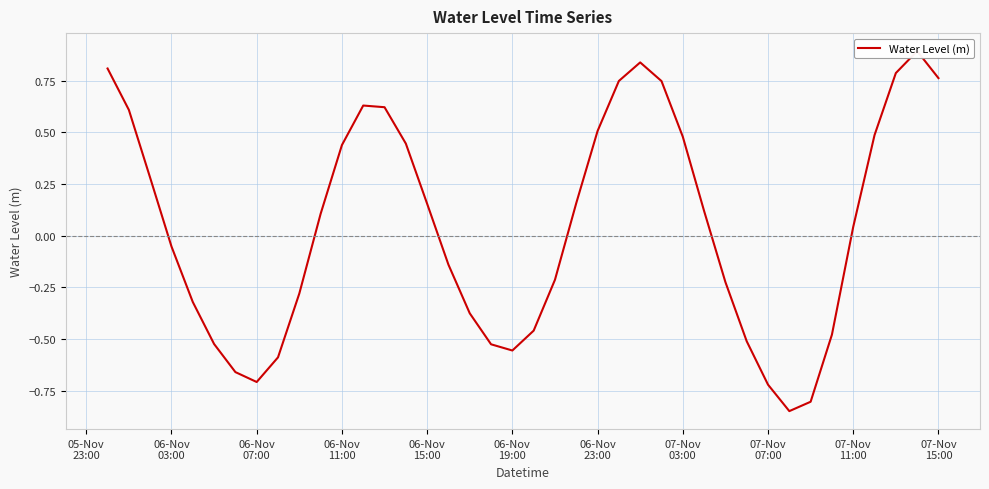

What is the sum of all values?

1.7